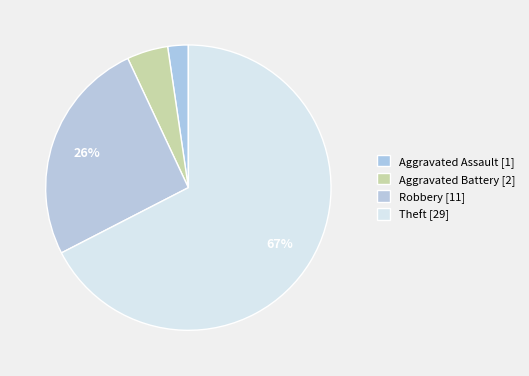

Count the number of slices in the pie.

4